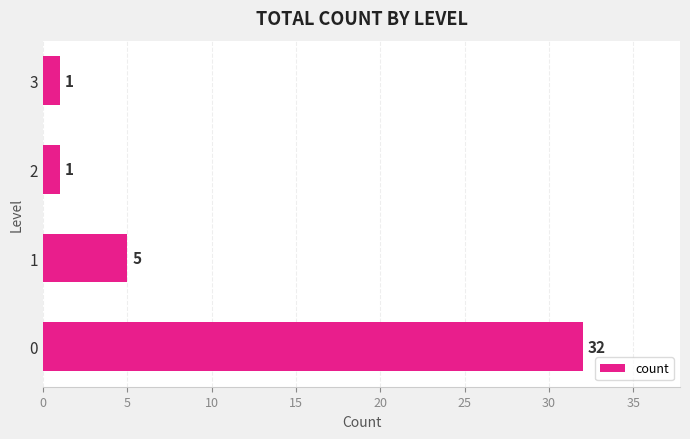

How many values are below 5?

2